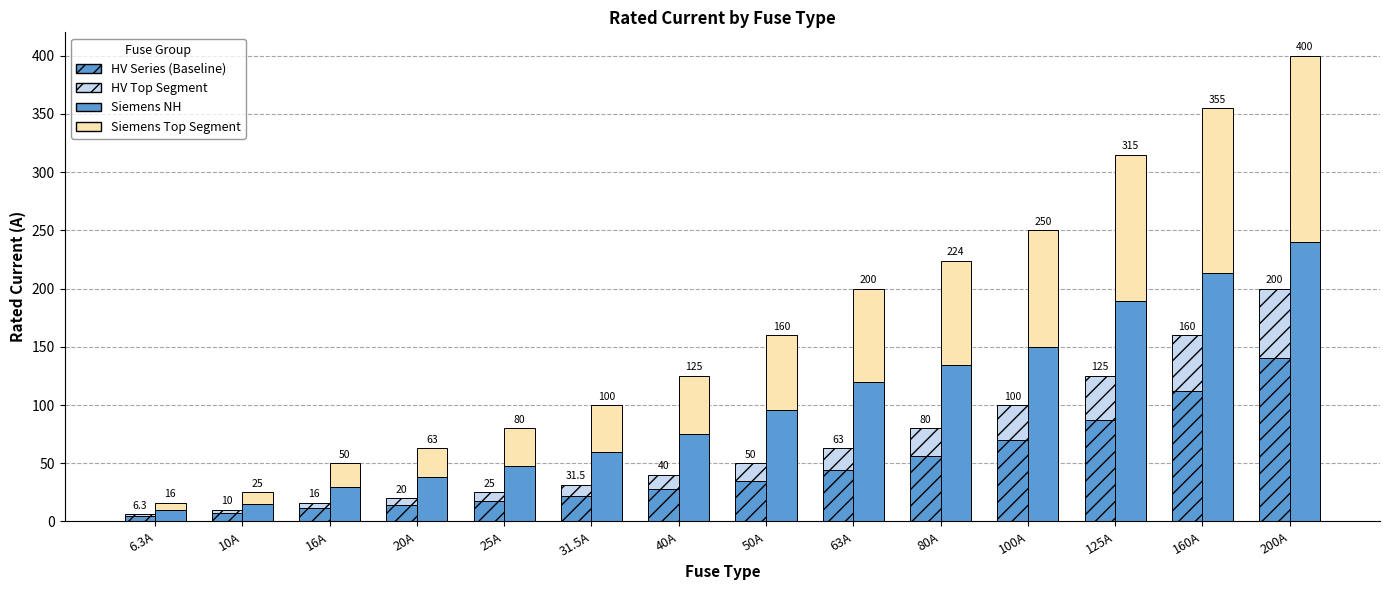

What is the total value across all series at 125A?

440.0